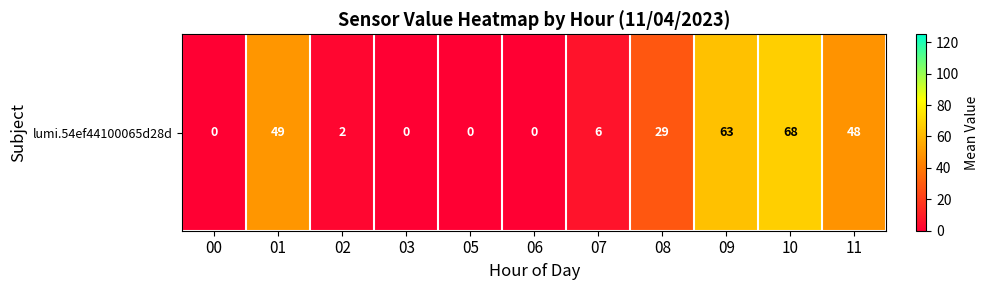

What is the sum of all values?

265.3